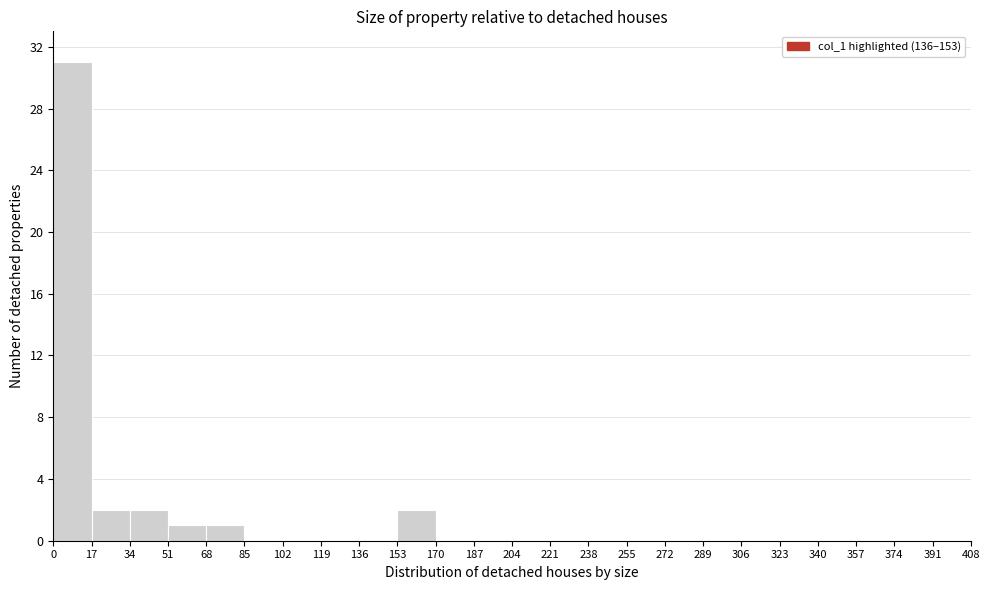

Reading left to right, transcribe this chart: for each bar, give the range it covers on the x-axis and its height. The values are not printed on the chart, so give them approximately, as read against the axis.

0 to 17: 31
17 to 34: 2
34 to 51: 2
51 to 68: 1
68 to 85: 1
85 to 102: 0
102 to 119: 0
119 to 136: 0
136 to 153: 0
153 to 170: 2
170 to 187: 0
187 to 204: 0
204 to 221: 0
221 to 238: 0
238 to 255: 0
255 to 272: 0
272 to 289: 0
289 to 306: 0
306 to 323: 0
323 to 340: 0
340 to 357: 0
357 to 374: 0
374 to 391: 0
391 to 408: 0